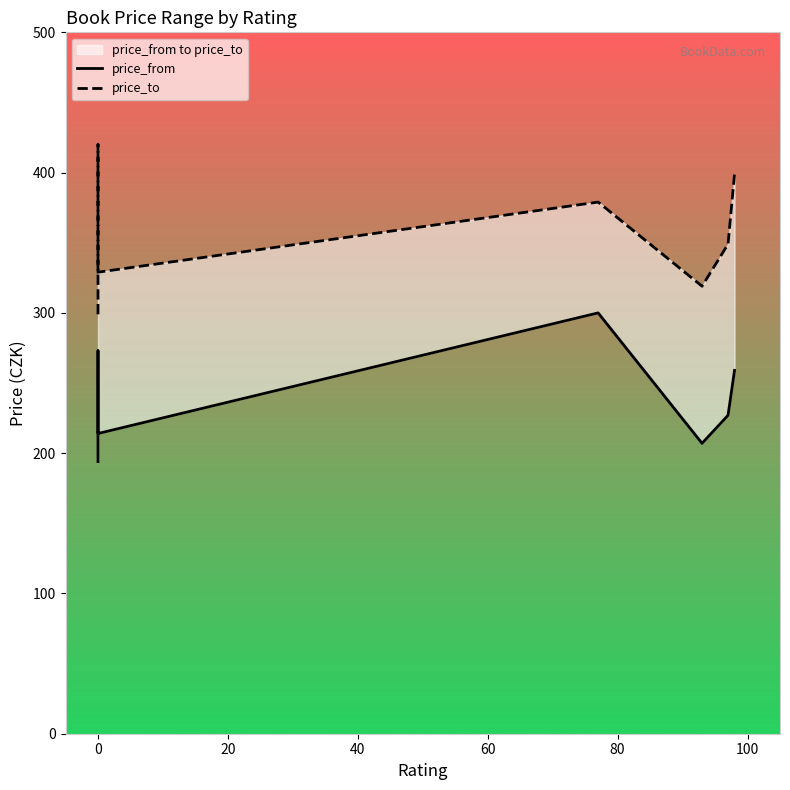

The price_from series shows 97 at 80. True or false?

False